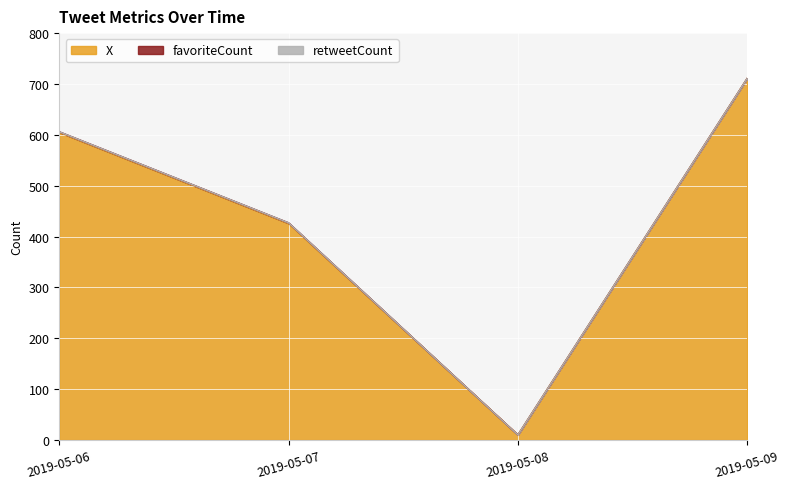

Is the value of favoriteCount at 2019-05-06 15:15:03 greater than the value of X at 2019-05-06 15:15:03?

No